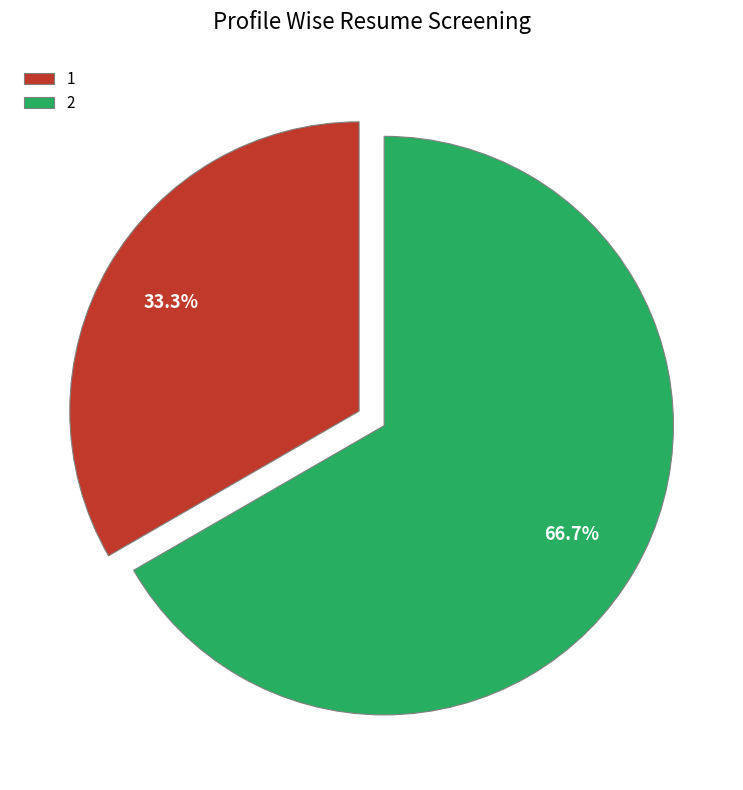

What percentage is NOT represented by 1?

66.7%